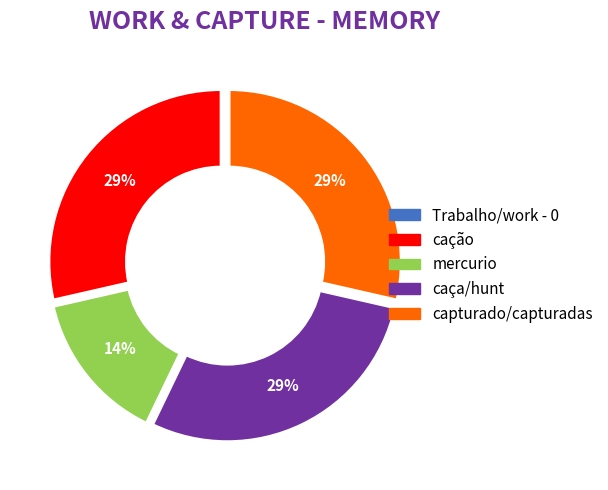

Is the sum of Trabalho/work and mercurio greater than half?

No